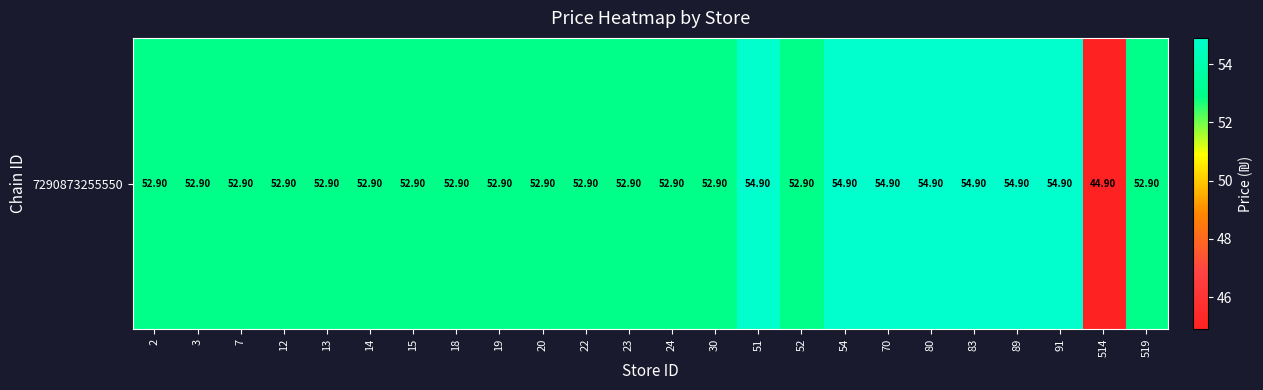

At which category does the chart reach its peak across all series?

51